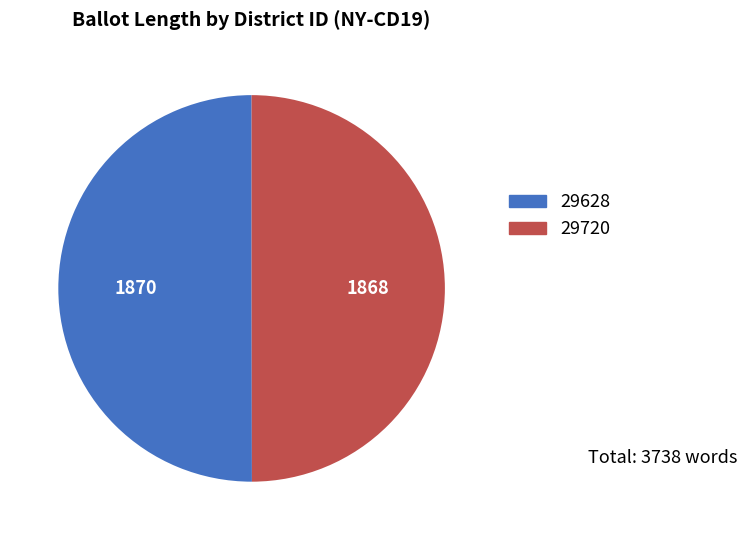

Count the number of slices in the pie.

2